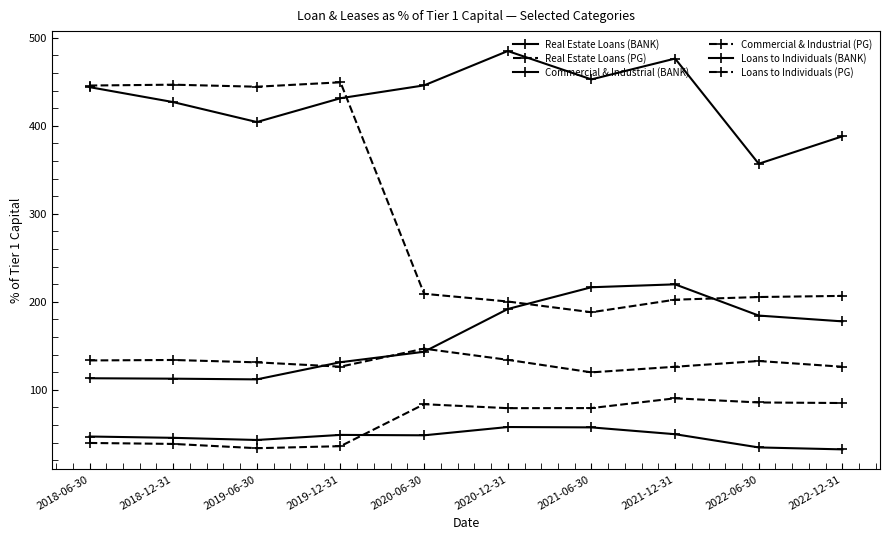

True or false: Real Estate Loans (PG) has a value of 348.9 at 2021-12-31.

False